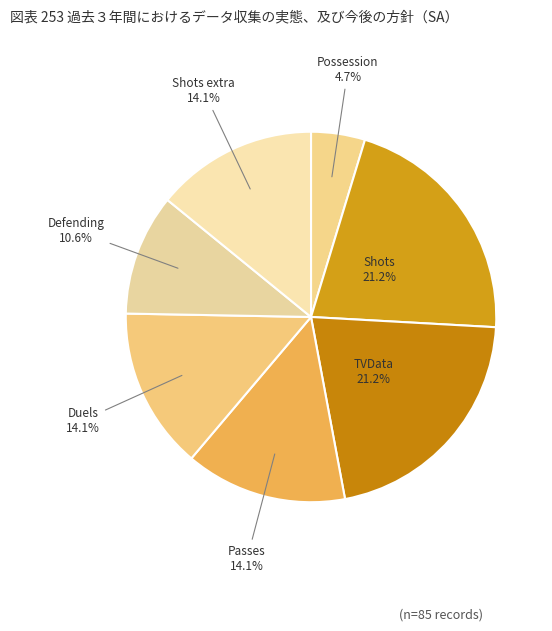

Does any single category account for the majority?

No